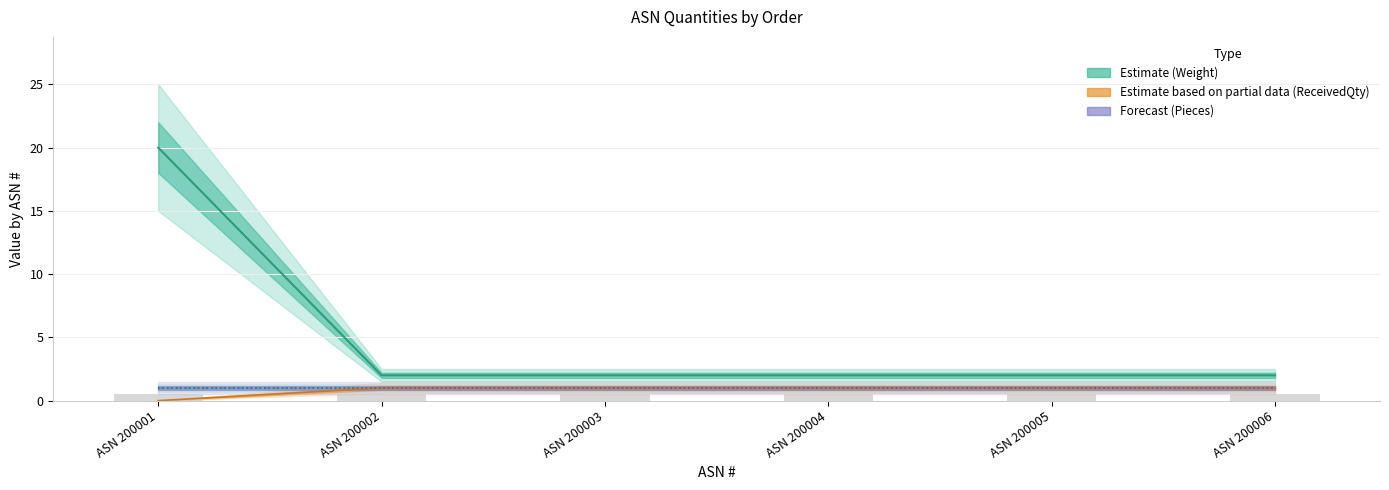

At which category does the chart reach its peak across all series?

ASN 200001